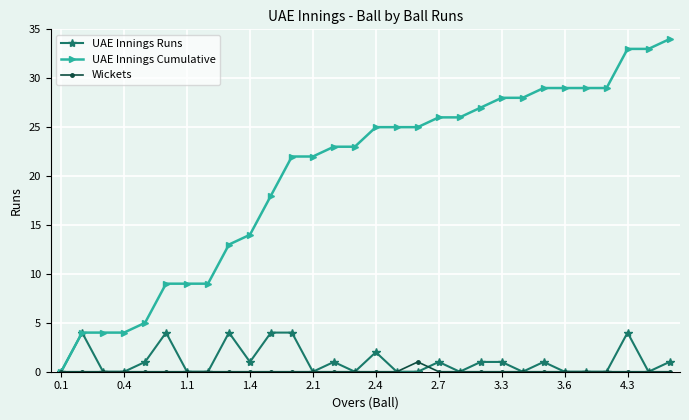

List the series in order of their peak value, highest first.

UAE Innings Cumulative, UAE Innings Runs, Wickets